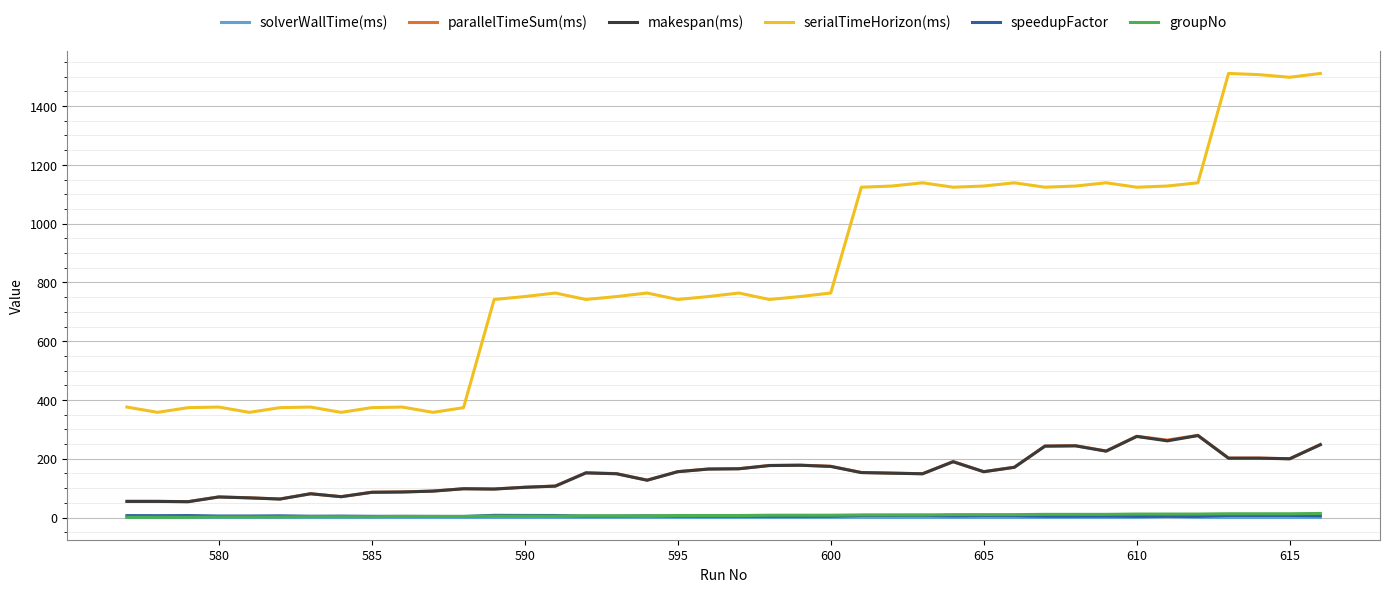

True or false: parallelTimeSum(ms) and groupNo intersect in this chart.

False